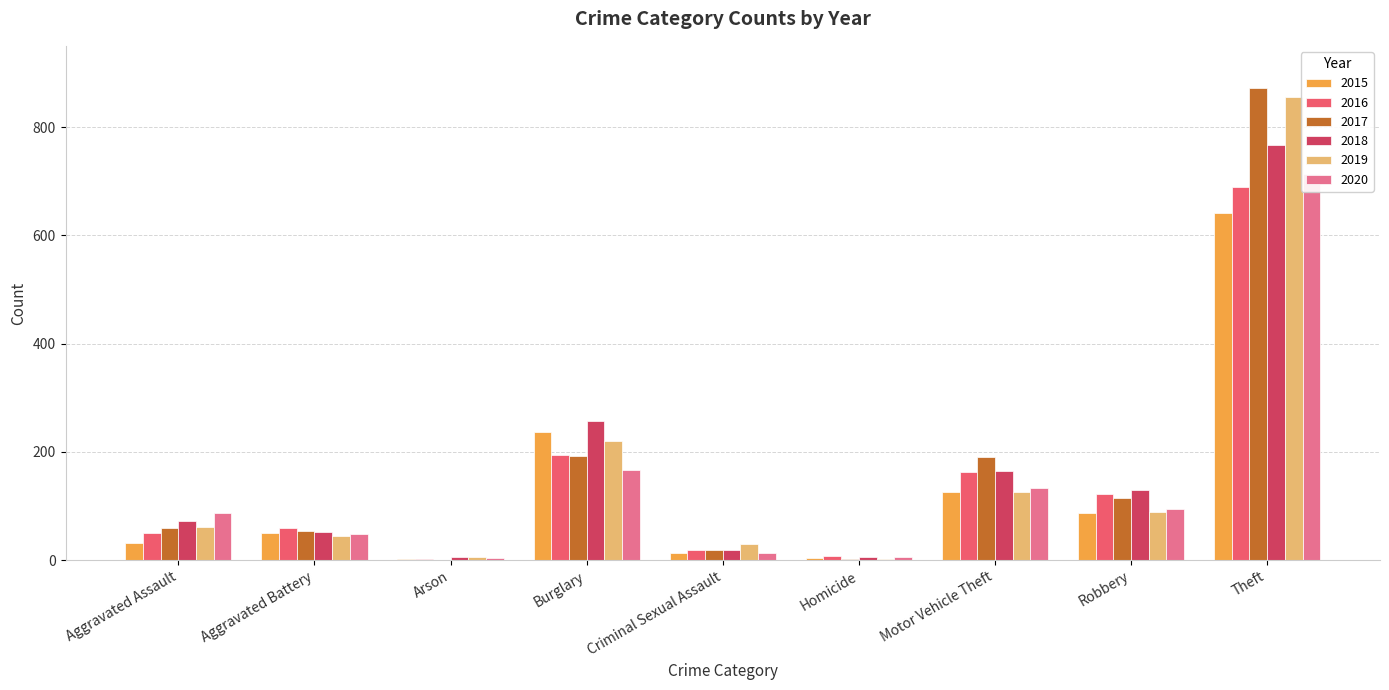

Is it true that 2019 equals 61 at Aggravated Assault?

True